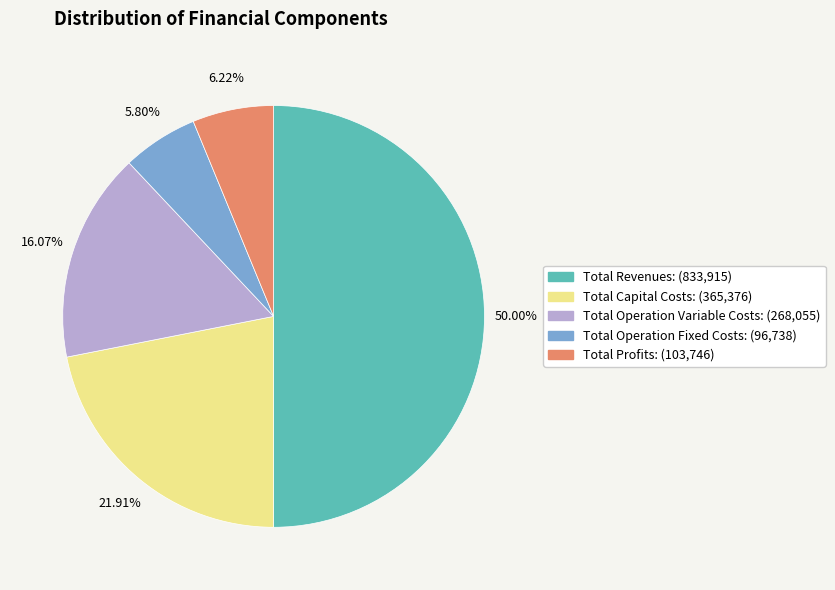

Is Total Operation Variable Costs the majority of the pie?

No